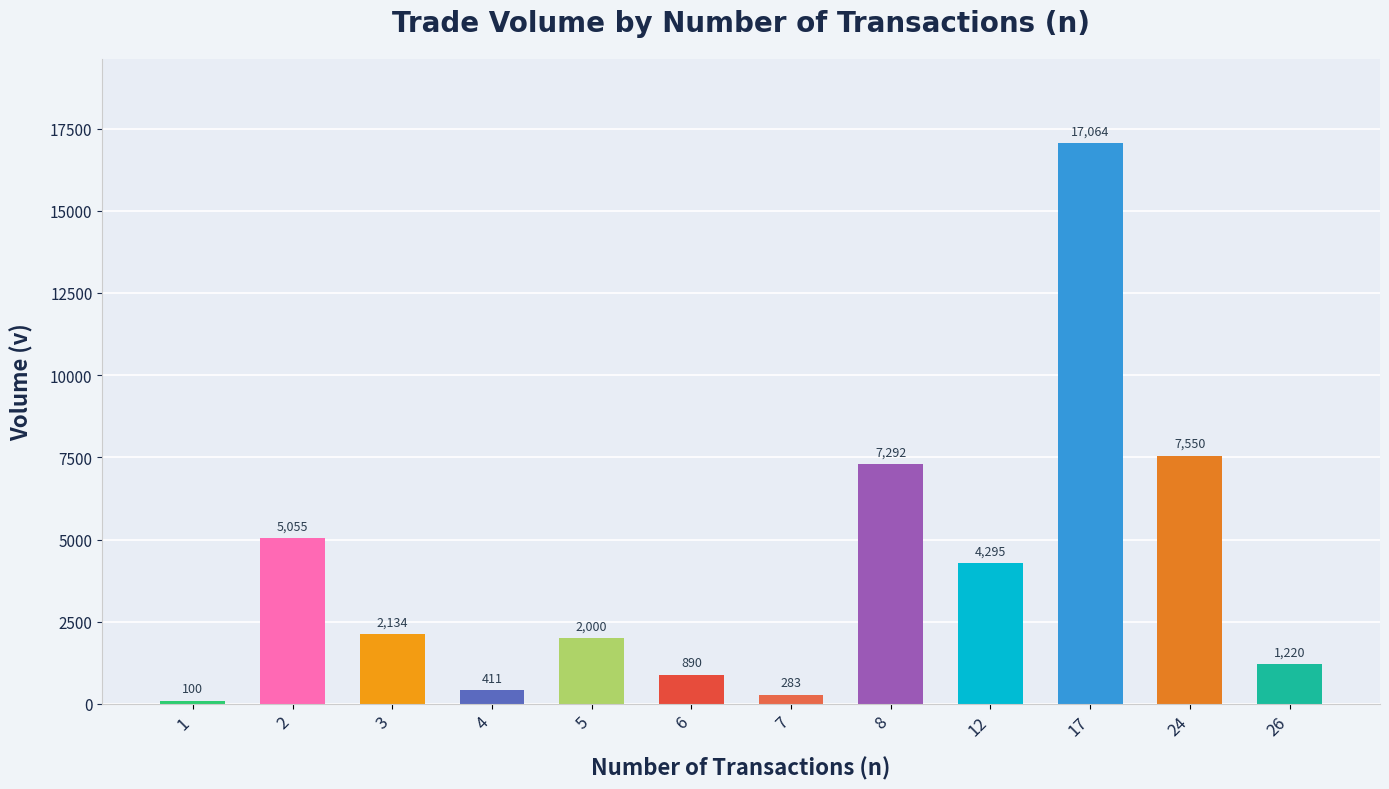

How many categories are shown in the chart?

12